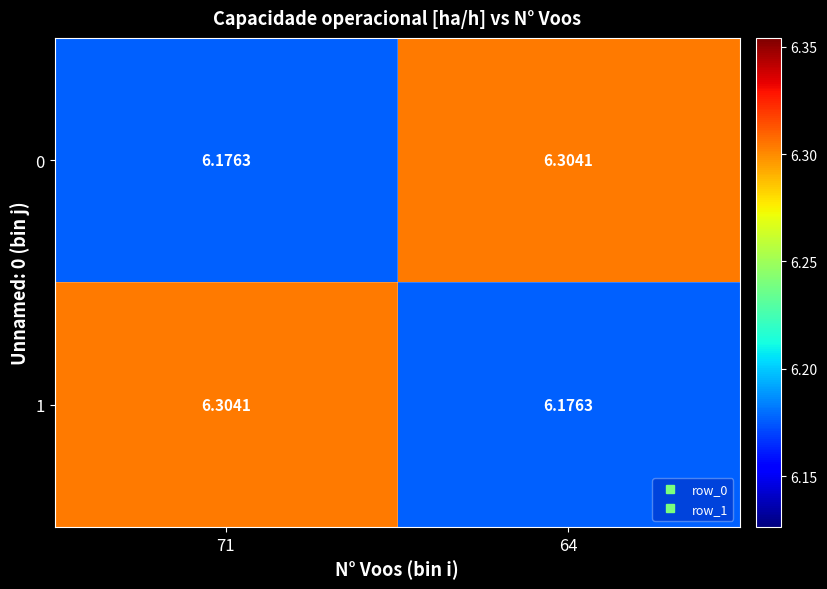

Count the number of categories in the chart.

2